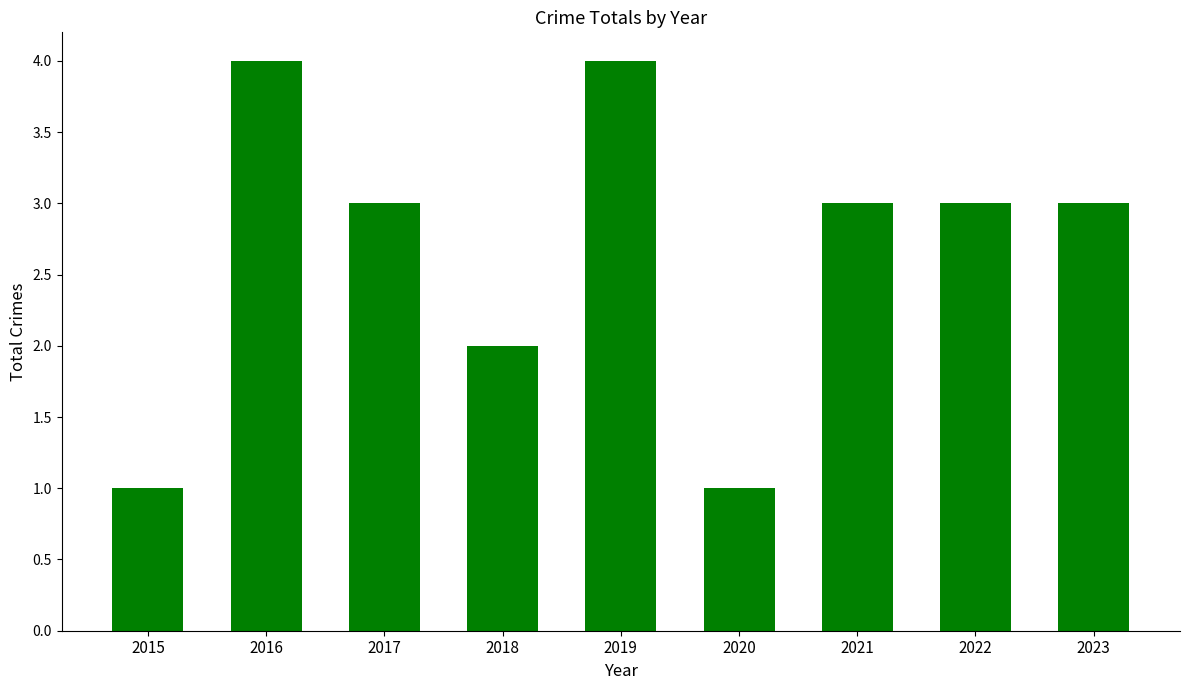

Reading left to right, list all the values displayed in this chart.

2015=1	2016=4	2017=3	2018=2	2019=4	2020=1	2021=3	2022=3	2023=3